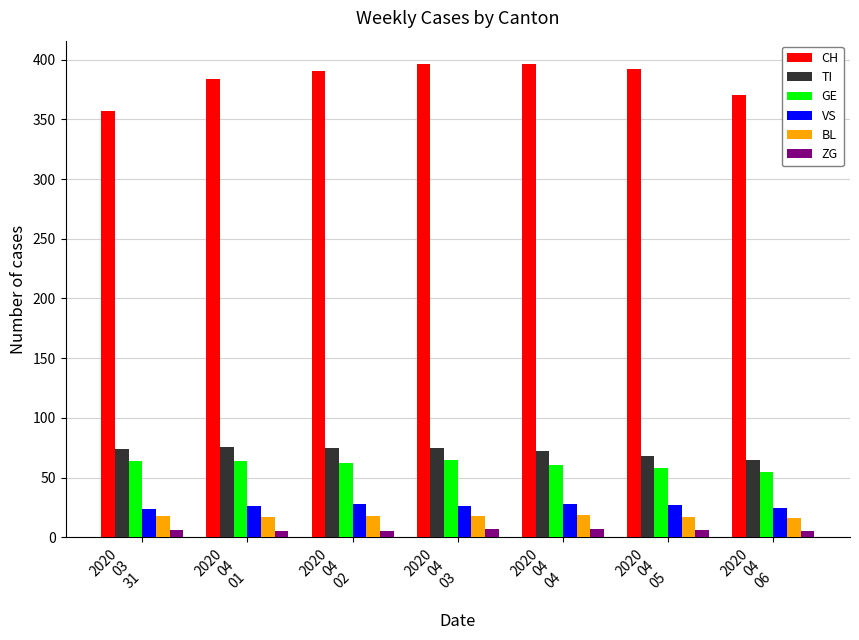

What is the minimum value for ZG?

5